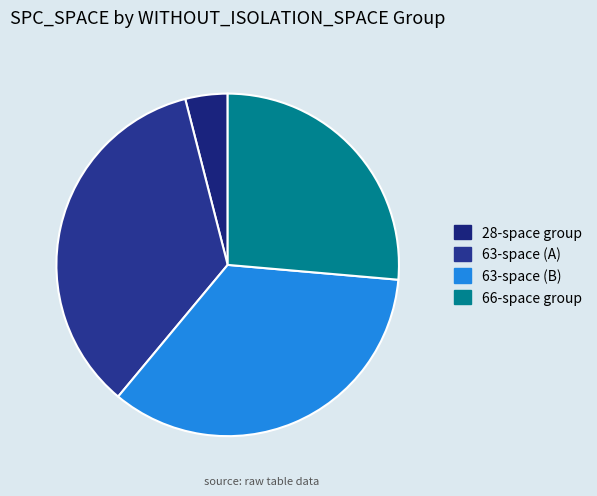

What is the smallest slice in the pie chart?

28